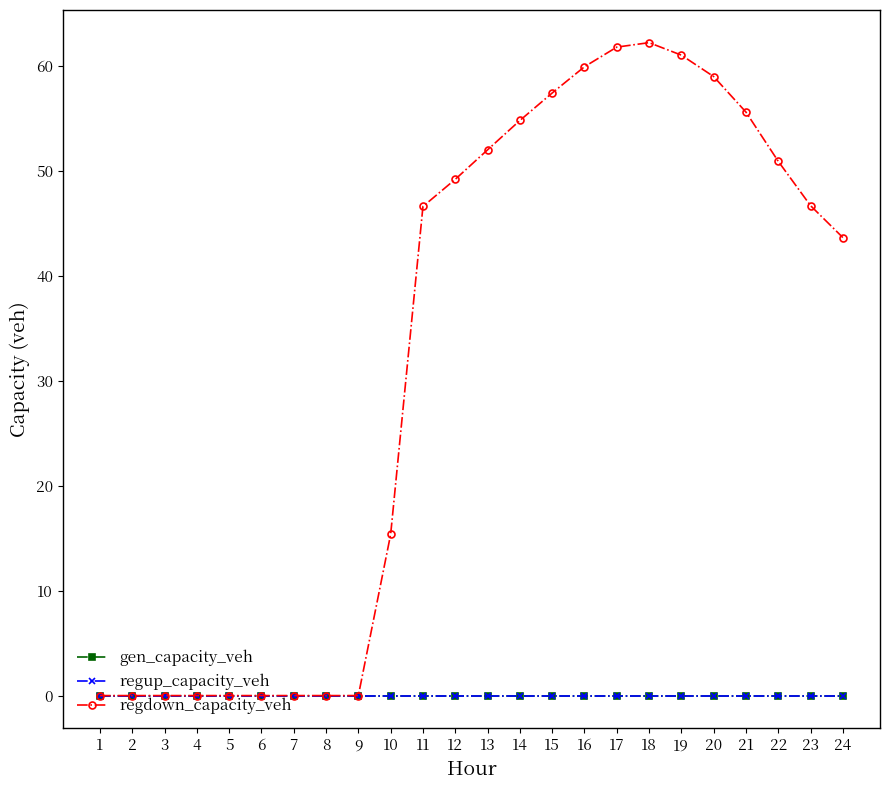

Reading left to right, what are all the values shown in this chart?

gen_capacity_veh: 0.0	0.0	0.0	0.0	0.0	0.0	0.0	0.0	0.0	0.0	0.0	0.0	0.0	0.0	0.0	0.0	0.0	0.0	0.0	0.0	0.0	0.0	0.0	0.0
regup_capacity_veh: 0.0	0.0	0.0	0.0	0.0	0.0	0.0	0.0	0.0	0.0	0.0	0.0	0.0	0.0	0.0	0.0	0.0	0.0	0.0	0.0	0.0	0.0	0.0	0.0
regdown_capacity_veh: 0.0	0.0	0.0	0.0	0.0	0.0	0.0	0.0	0.0	15.4	46.6	49.2	52.0	54.8	57.4	59.9	61.8	62.2	61.0	59.0	55.6	50.9	46.7	43.7